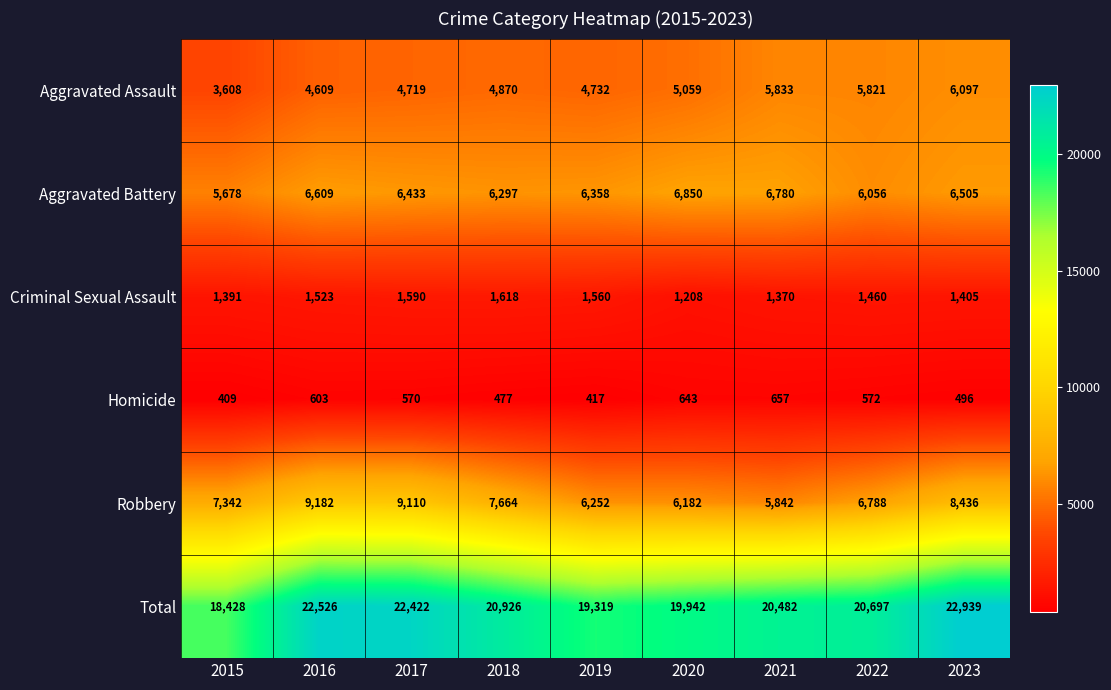

How many distinct data groups are displayed?

6